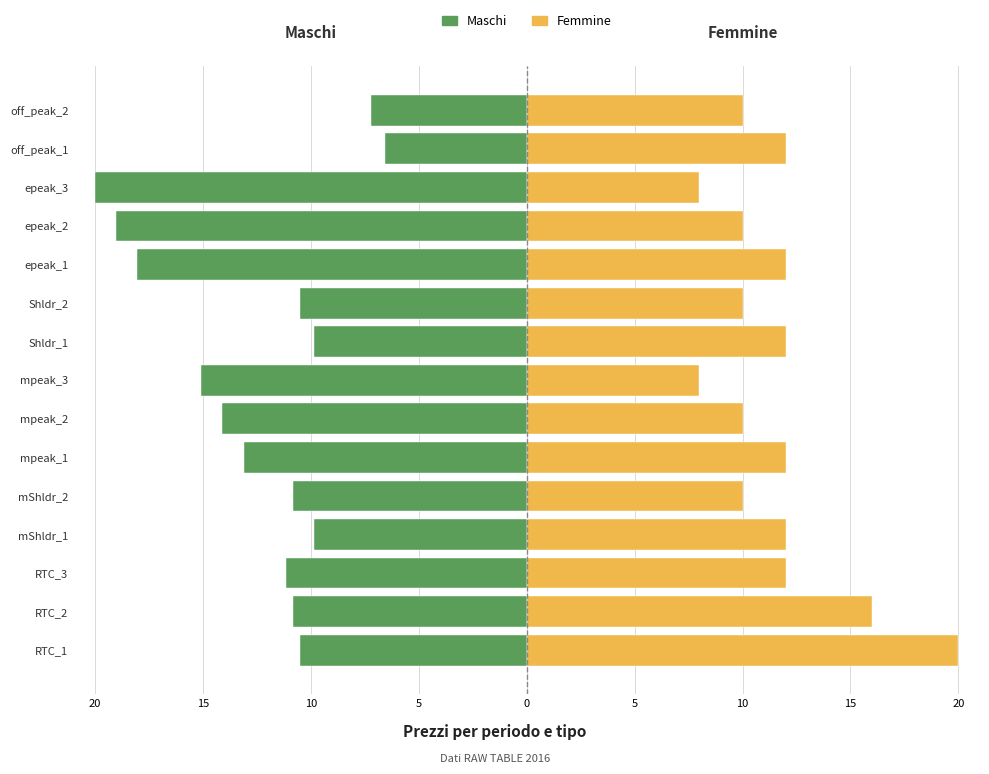

Where does the Femmine series first go above 12?

RTC_1